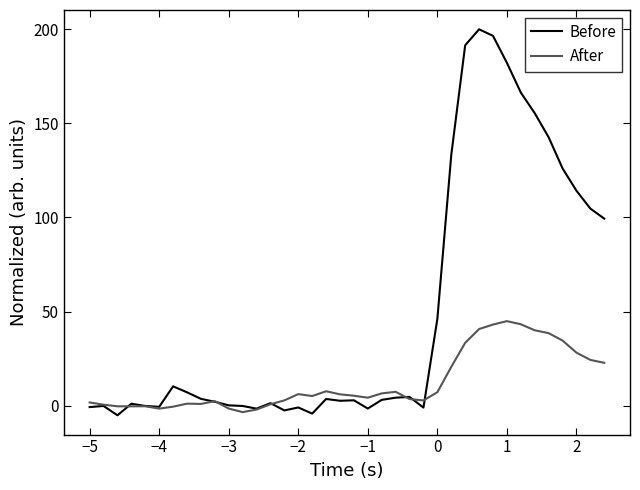

Which series has the largest total across all categories?

Before